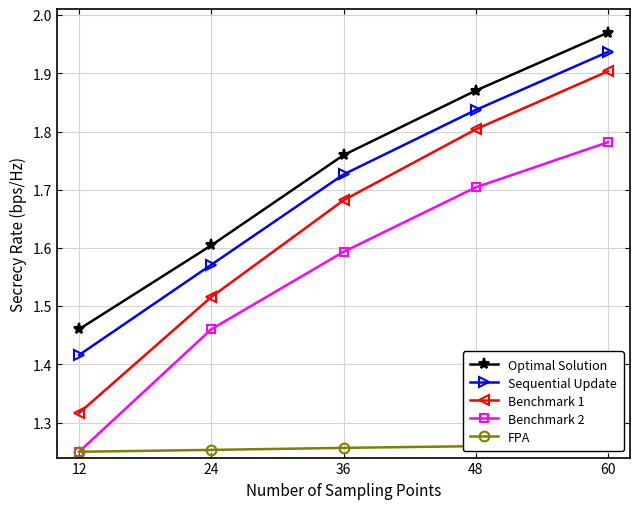

True or false: Benchmark 1 and FPA intersect in this chart.

False